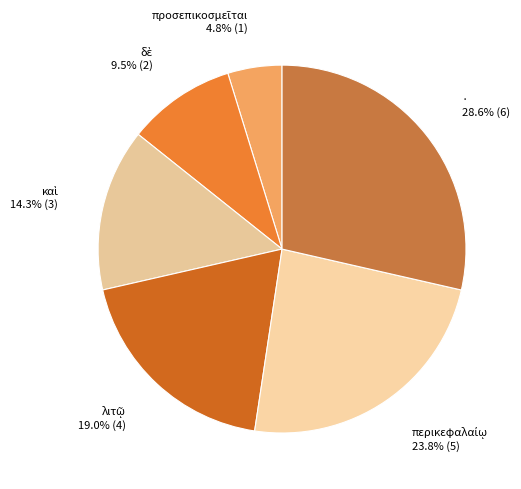

Is there a majority slice in this chart?

No